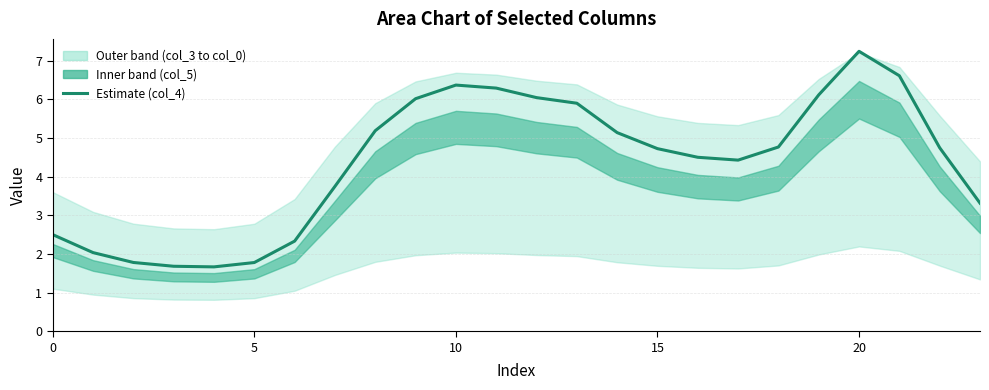

What is the difference between the maximum and second lowest values?

5.6